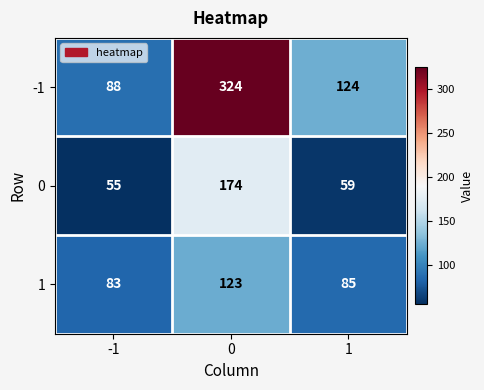

Reading left to right, list all the values displayed in this chart.

-1: -1=88	0=324	1=124
0: -1=55	0=174	1=59
1: -1=83	0=123	1=85